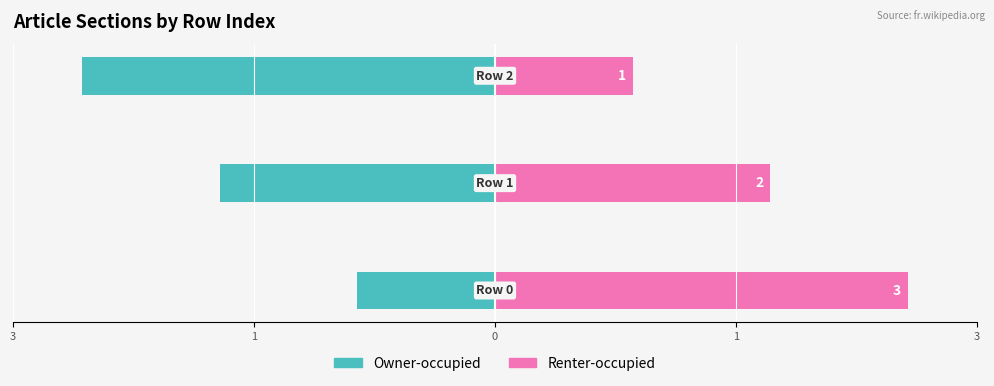

Between 3 and 1, which series saw the biggest shift?

Owner-occupied